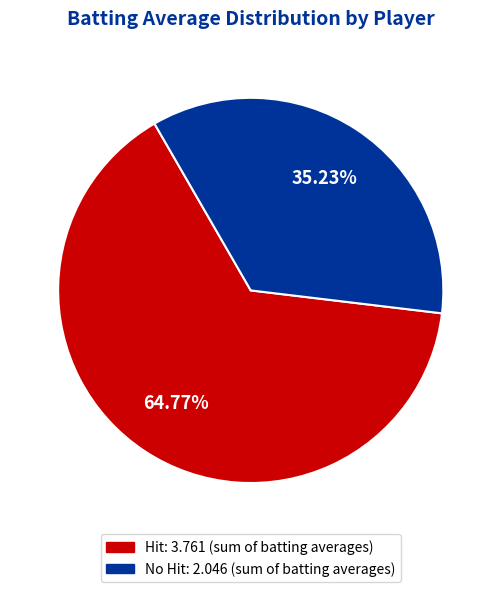

Does any single category account for the majority?

Yes